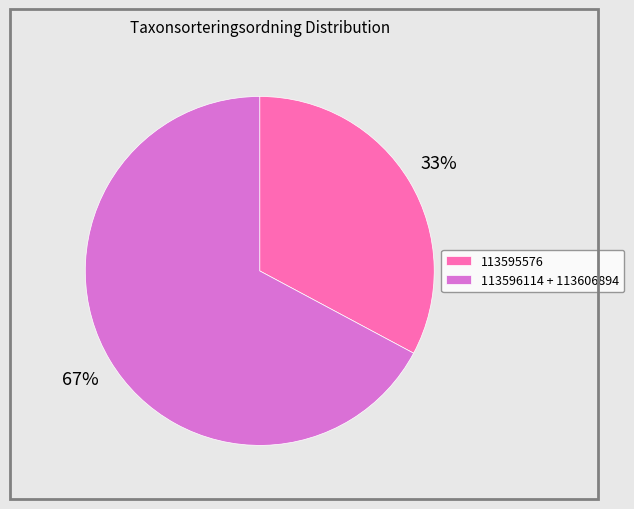

To the nearest percent, what is the difference between the 113596114 + 113606894 and 113595576 slice percentages?

34%